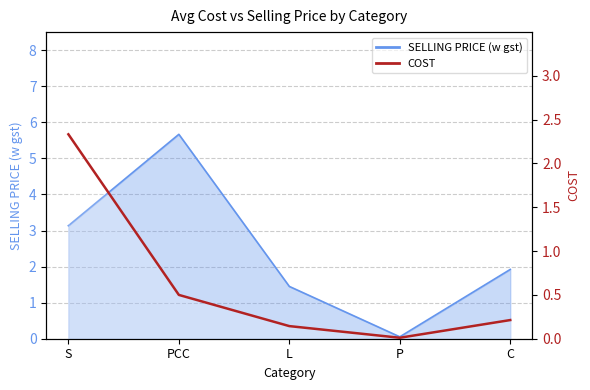

Which category has the highest value across all series?

S